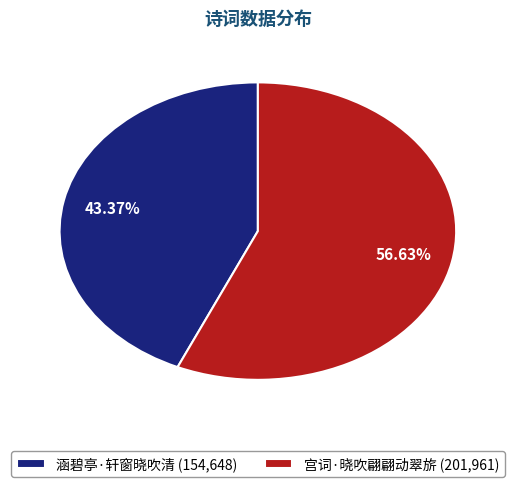

Is it true that 涵碧亭·轩窗晓吹清 is 37% of the pie?

False